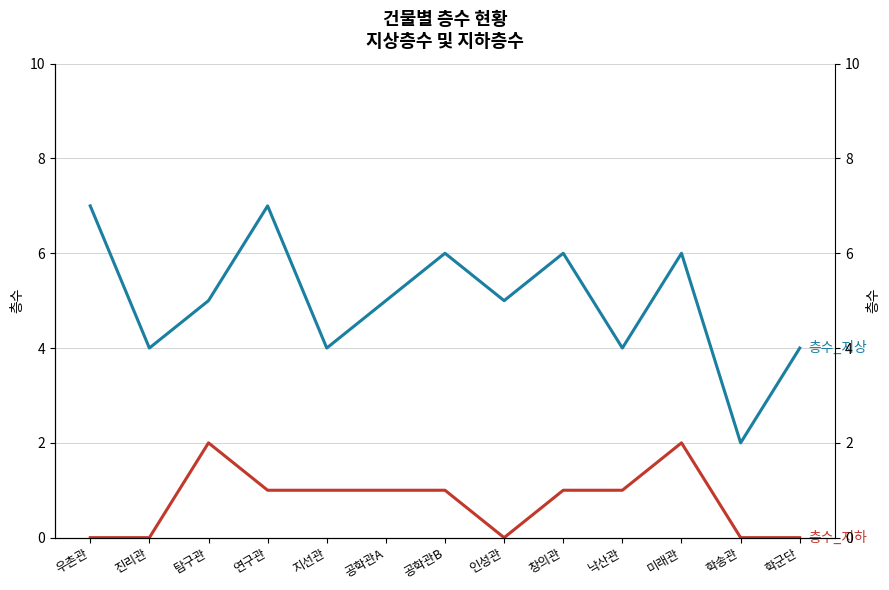

True or false: 층수_지상 and 층수_지하 intersect in this chart.

False